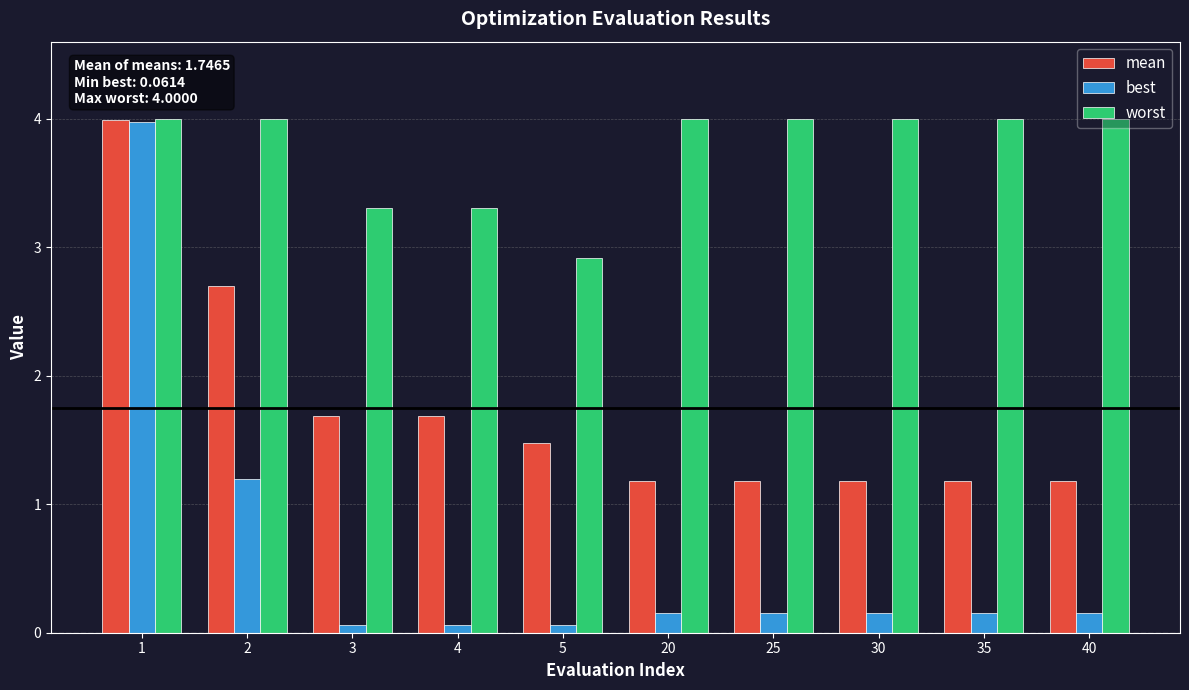

How many distinct data groups are displayed?

3